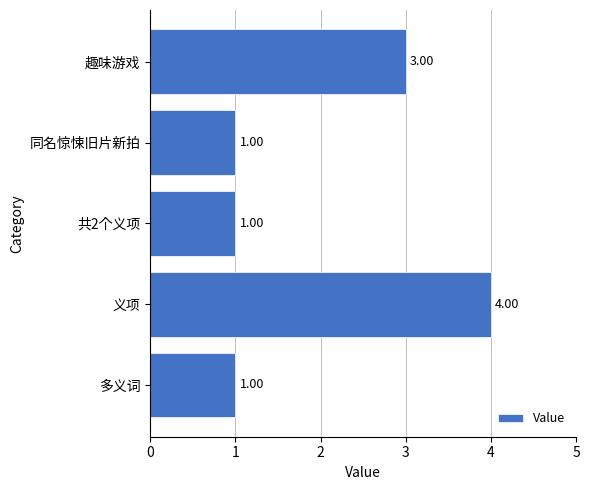

How many bars are there in total?

5